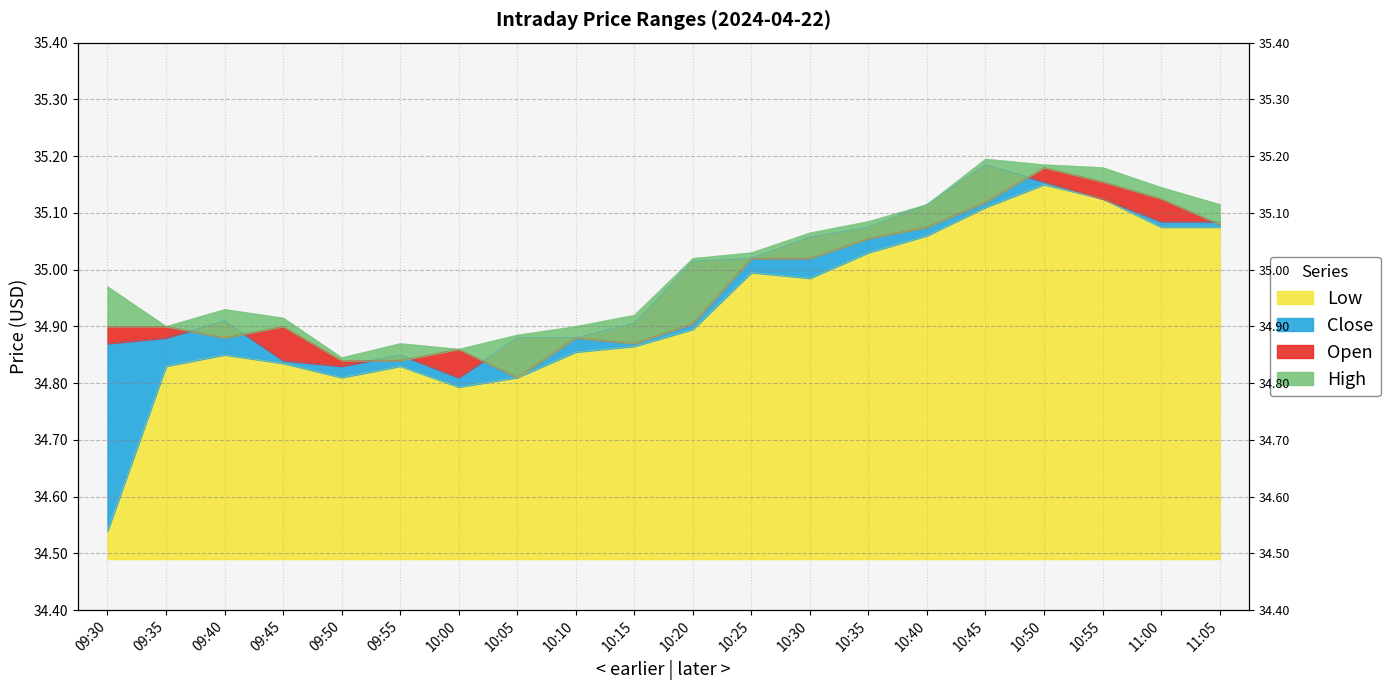

True or false: High has more than 0 points higher than both neighbors.

True